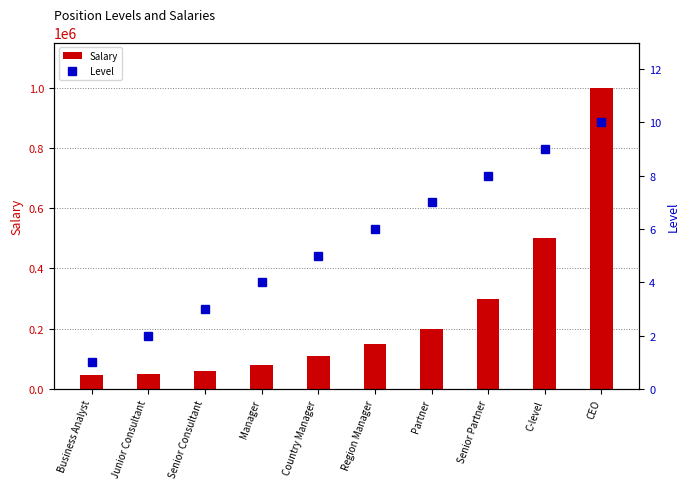

At which label does Salary first exceed 150000?

Partner